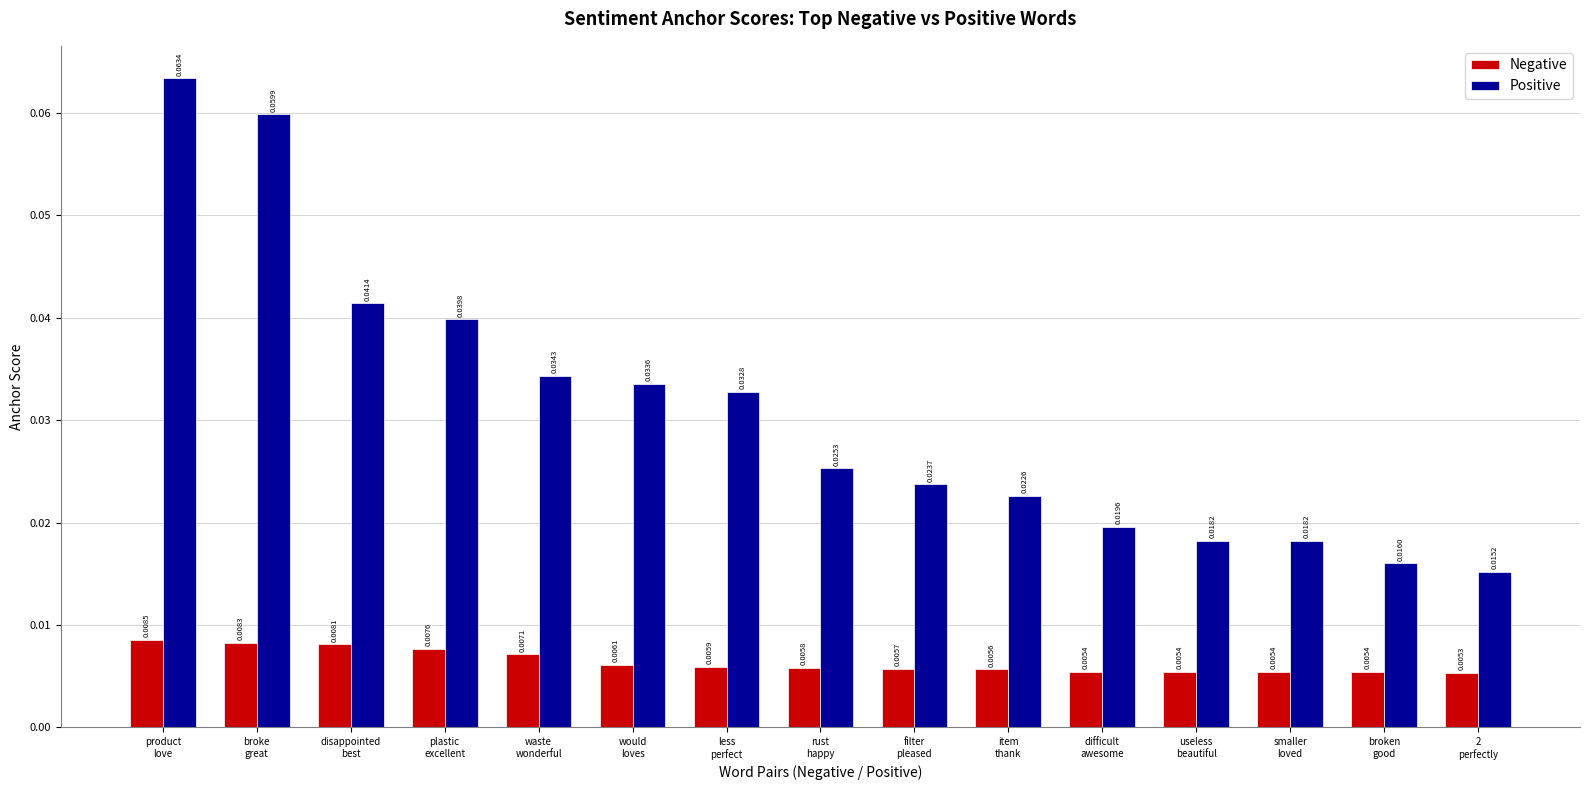

Rank the series by their maximum value, from highest to lowest.

Positive, Negative